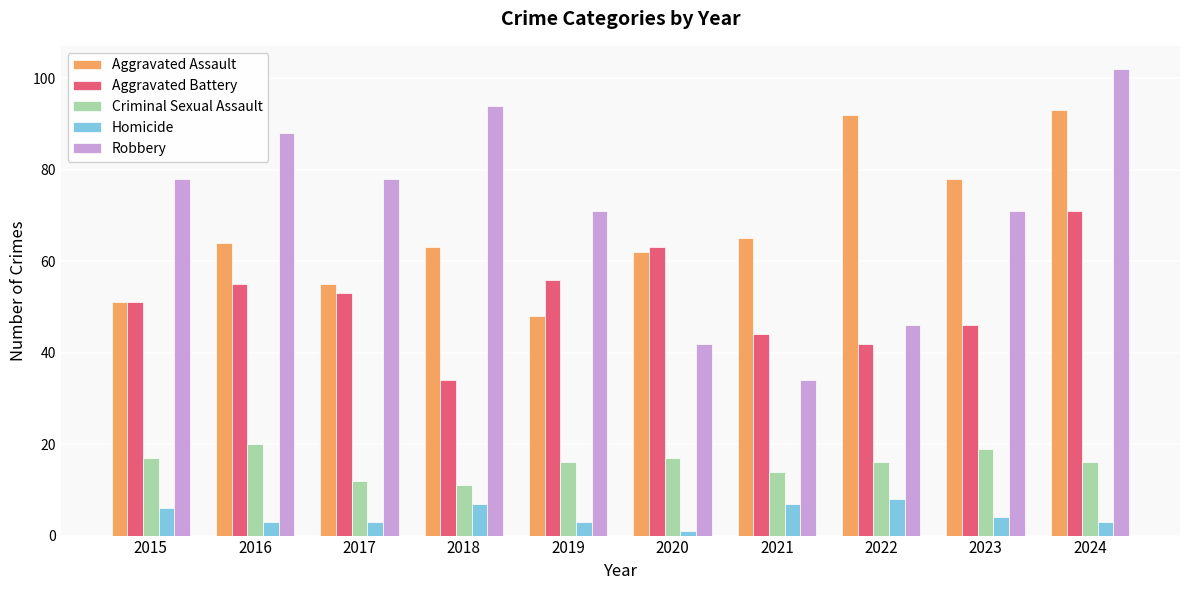

What is the minimum value shown in the chart?

1